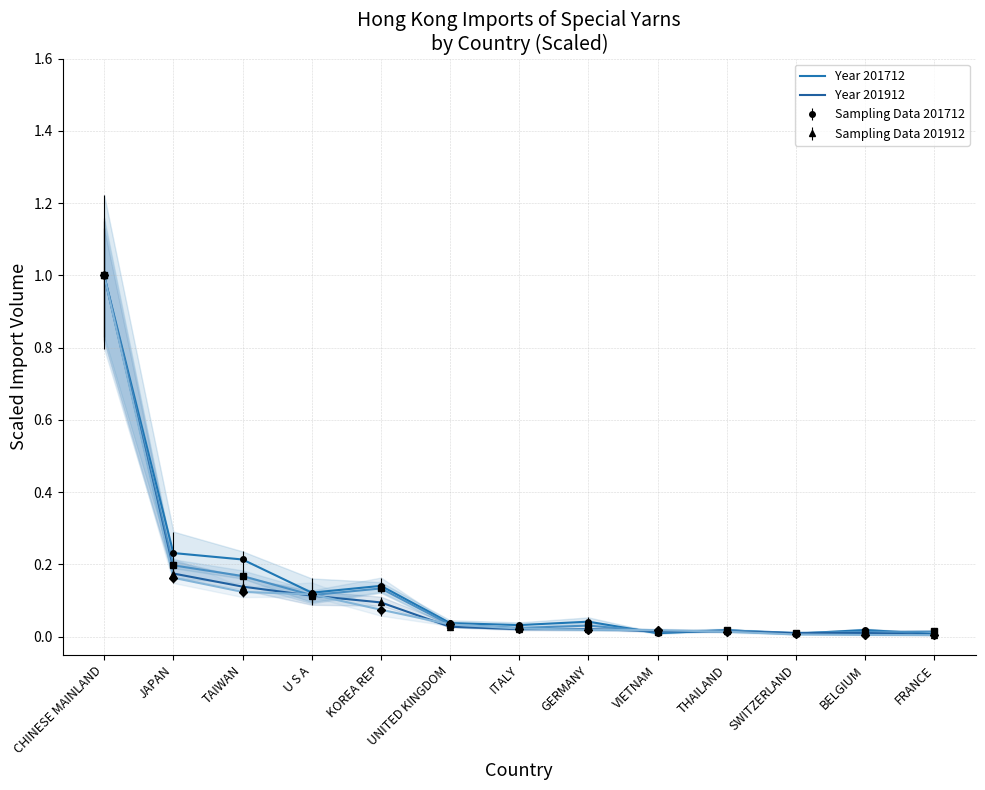

What is the average value of the Year 201712 series?

0.1